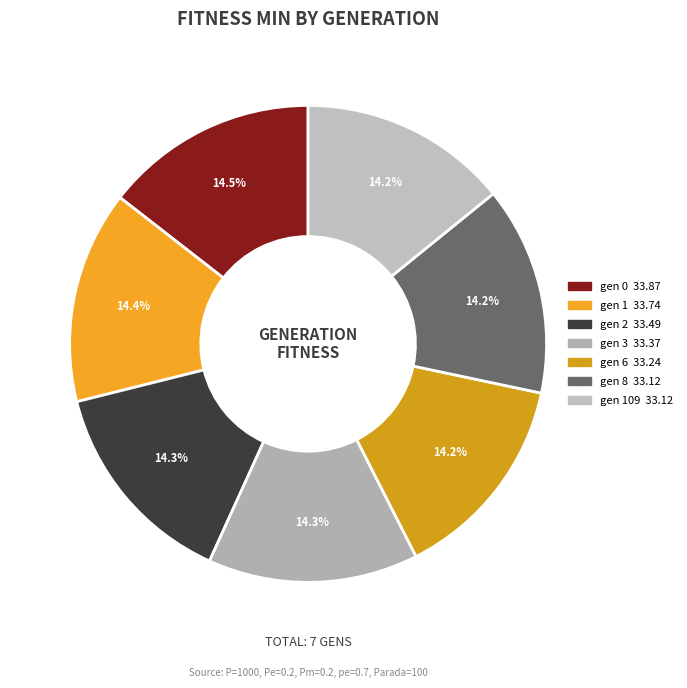

Rank the categories by value from highest to lowest.

gen 0, gen 1, gen 2, gen 3, gen 6, gen 8, gen 109